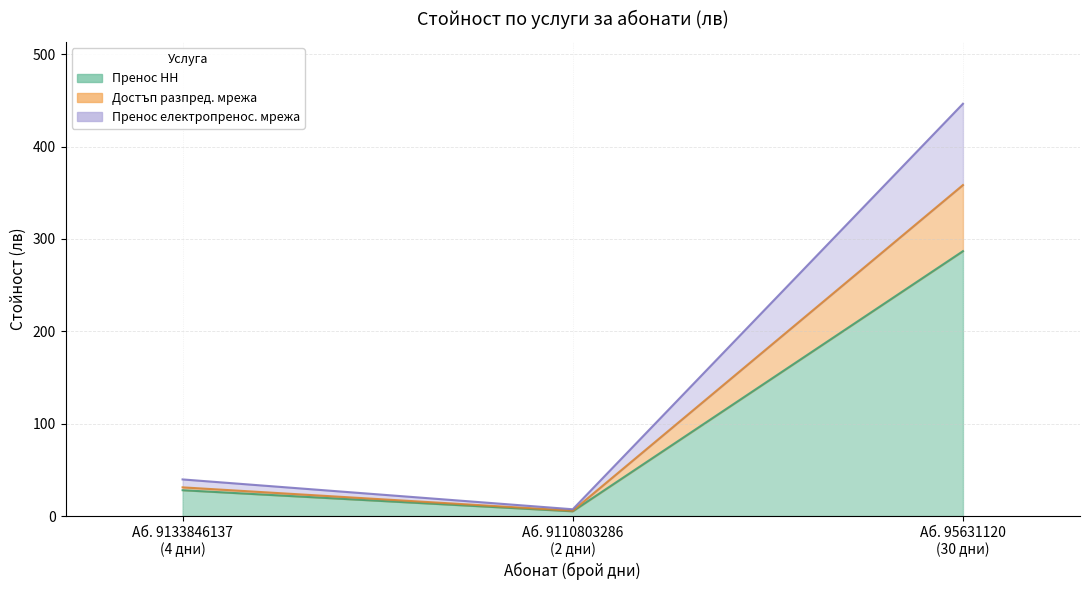

The value of Стойност (лв) - Достъп разпред. at 95631120 is -28.5. True or false?

False